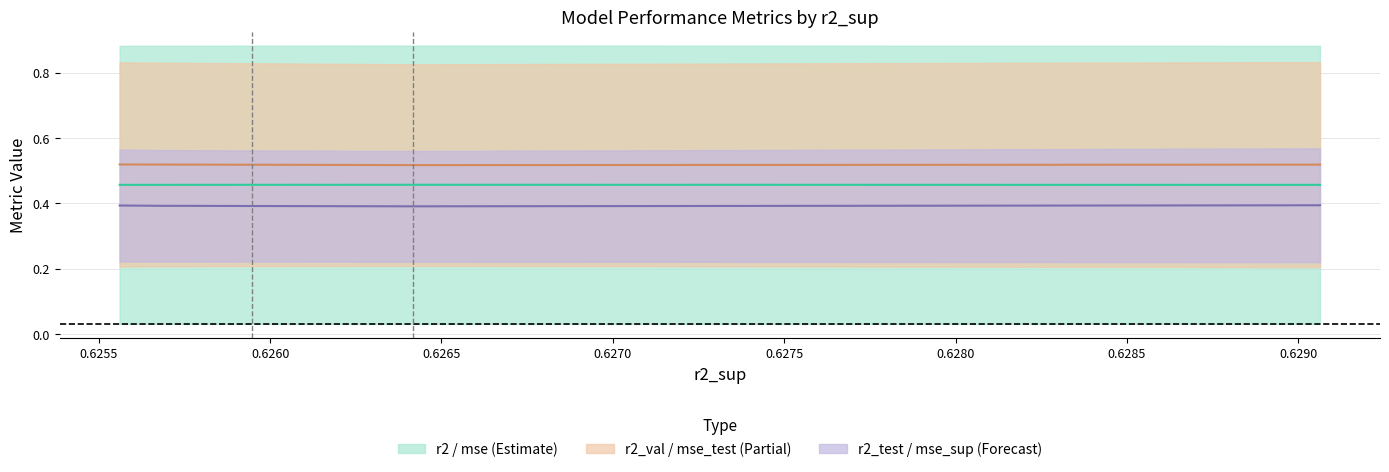

What is the average value of the r2_val / mse_test (Partial) (mid) series?

0.5